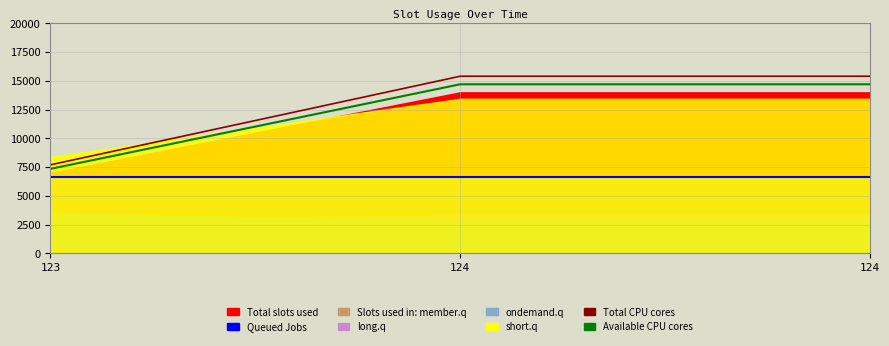

Reading left to right, transcribe all the data shown in this chart.

Queued Jobs: 6650.0	6650.0	6650.0
Available CPU cores: 7350.0	14700.0	14700.0
Total CPU cores: 7700.0	15400.0	15400.0